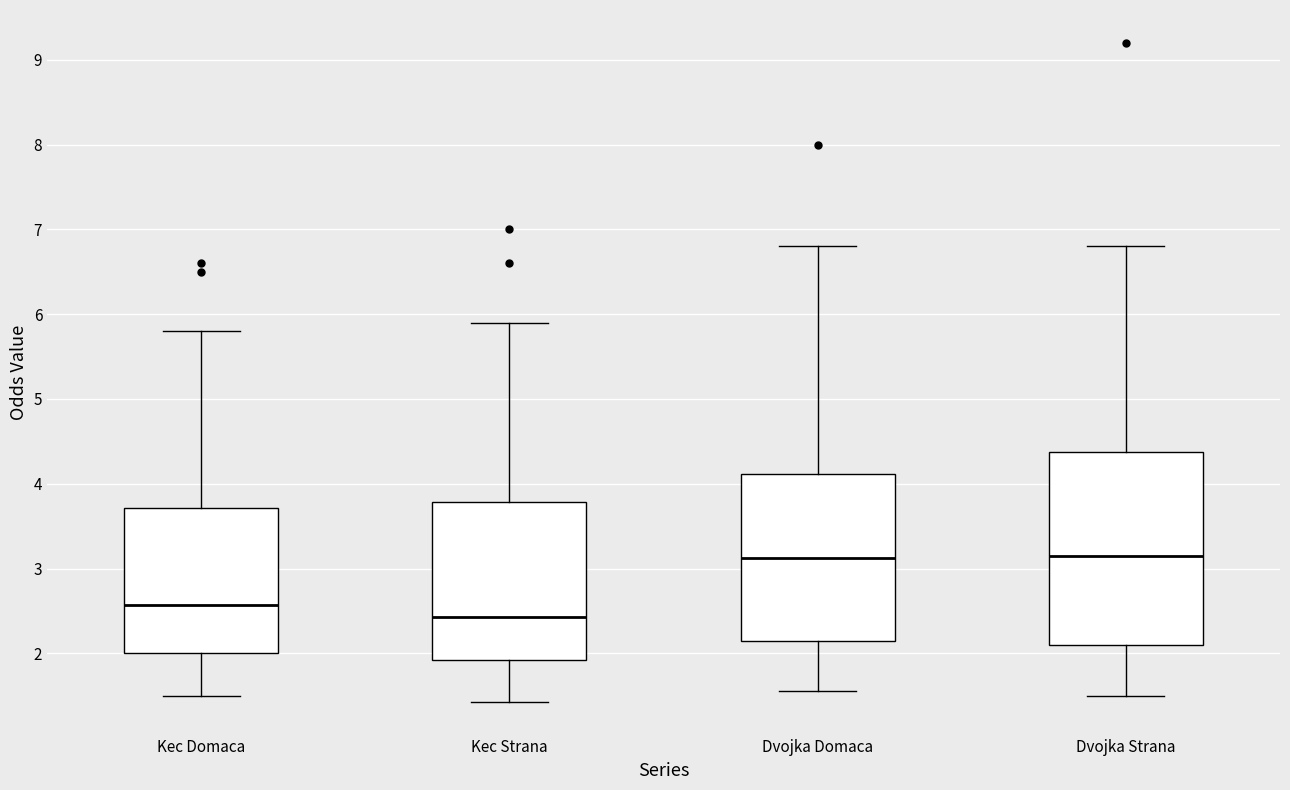

Which box has the lowest median line?

Kec Strana